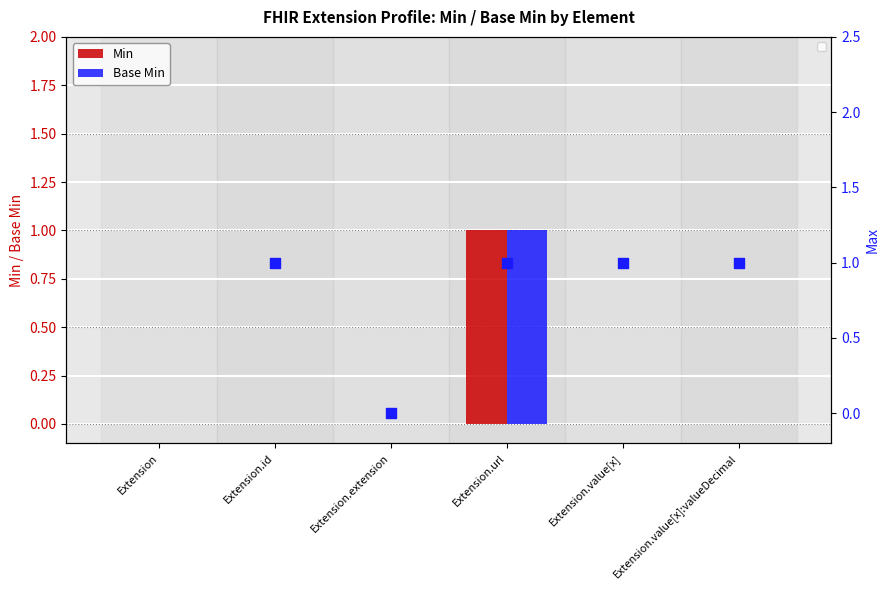

What are all the series names shown in the legend?

Min, Base Min